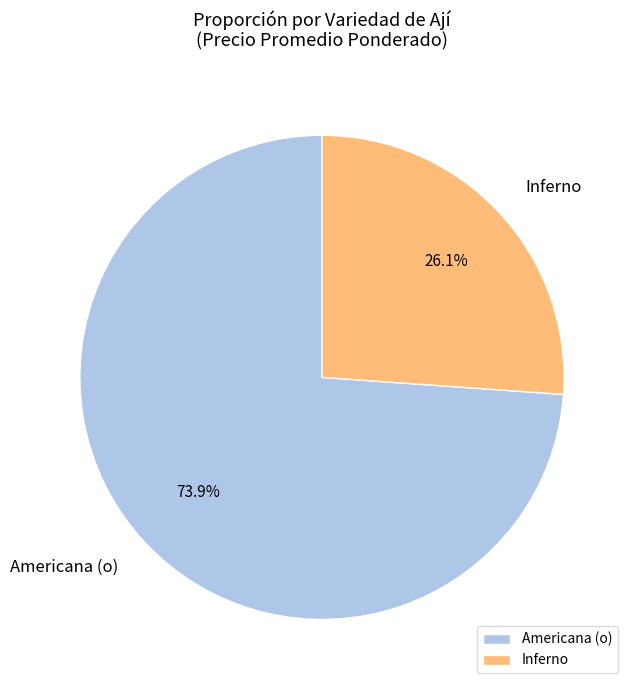

To the nearest percent, what is the average slice percentage?

50%